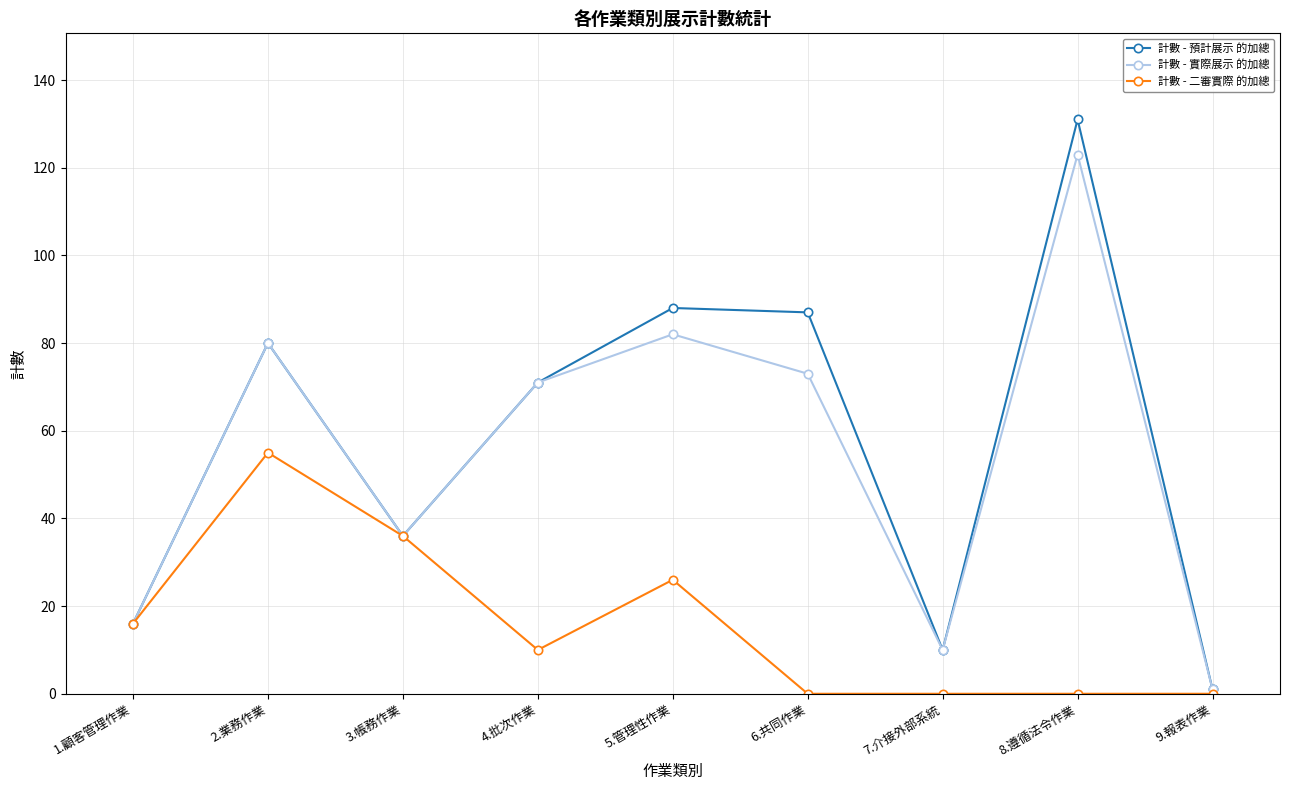

What is the value of the 計數 - 實際展示 的加總 point at the 6th from the left?

73